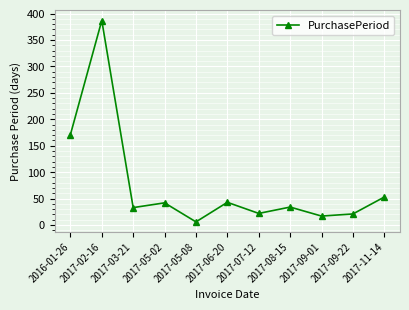

What is the ratio of the value at 2017-03-21 to the value at 2017-06-20?

0.8